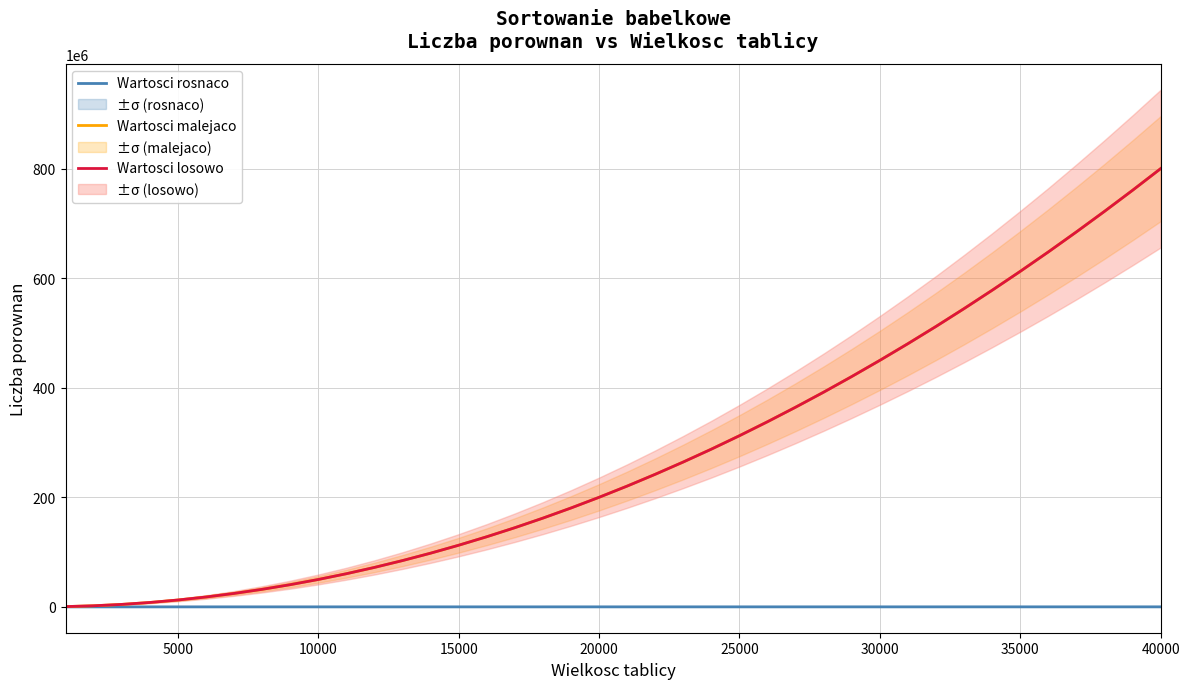

Which series has the largest range (max minus min)?

Wartosci malejaco